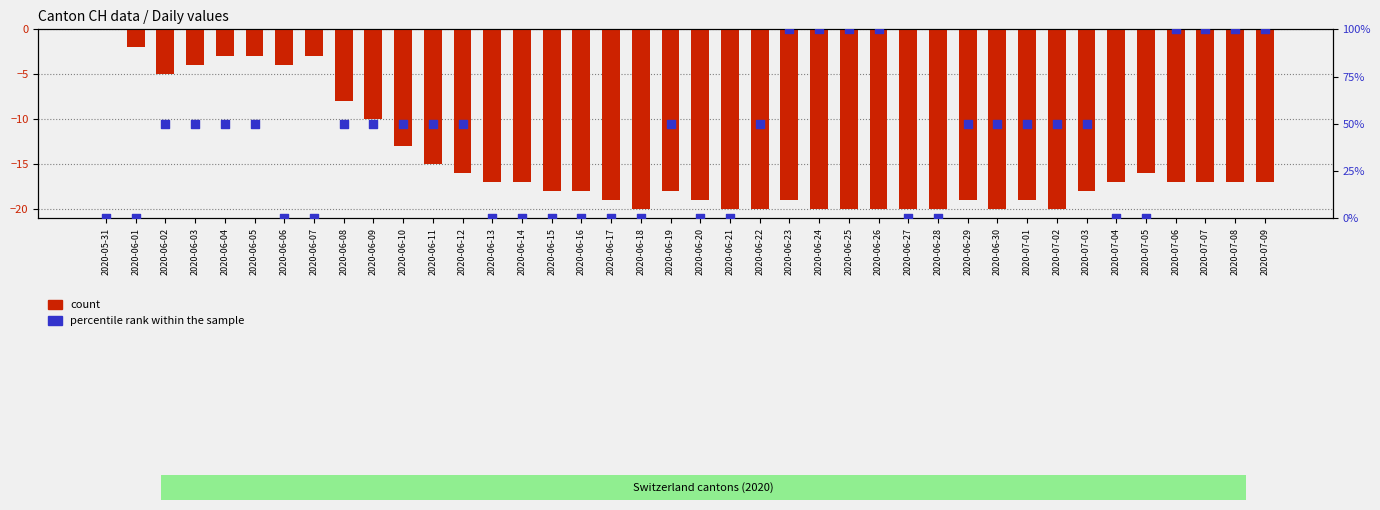

Which series has the largest total across all categories?

GE (percentile rank within the sample)